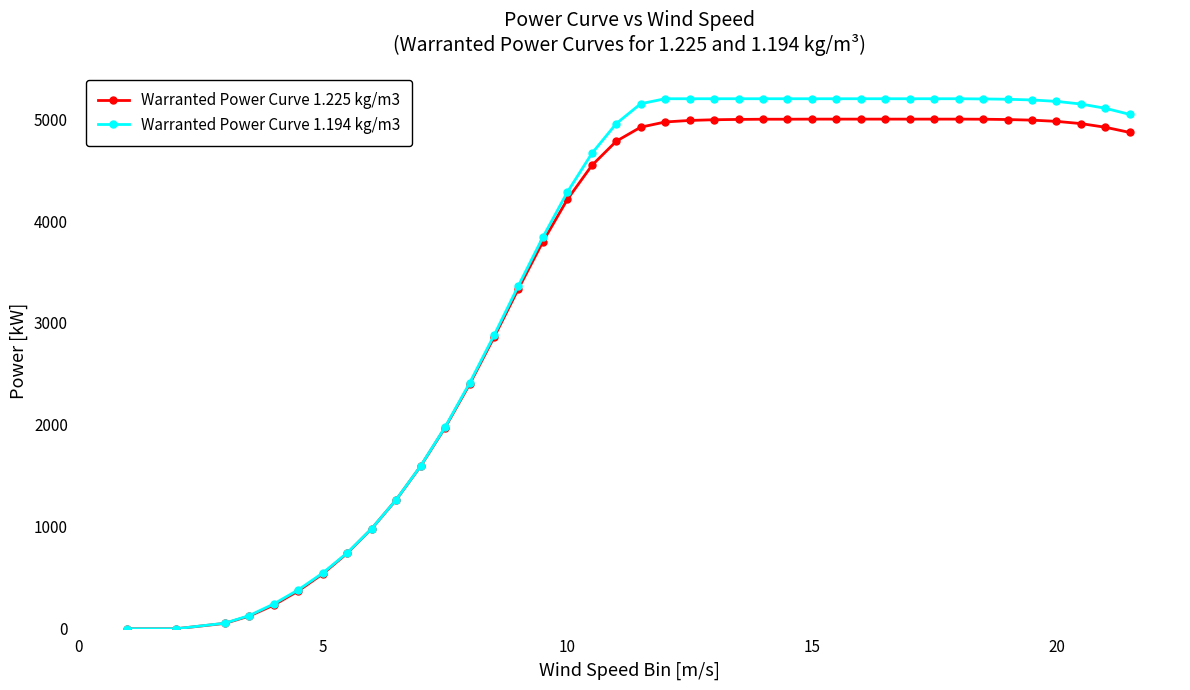

What is the maximum value shown in the chart?

5200